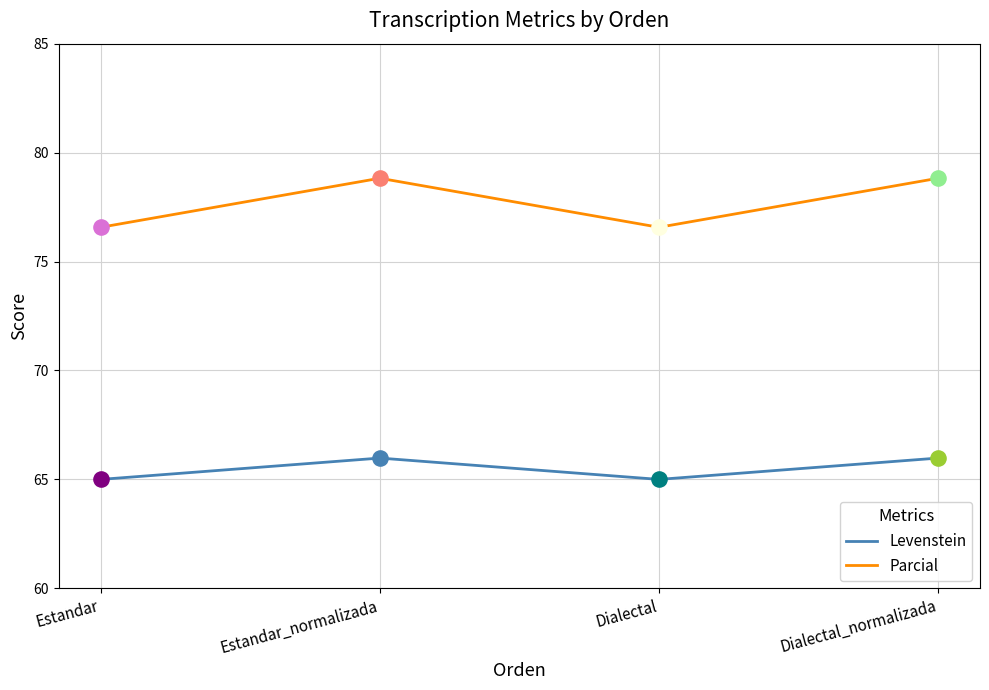

Which series has the largest total across all categories?

Parcial